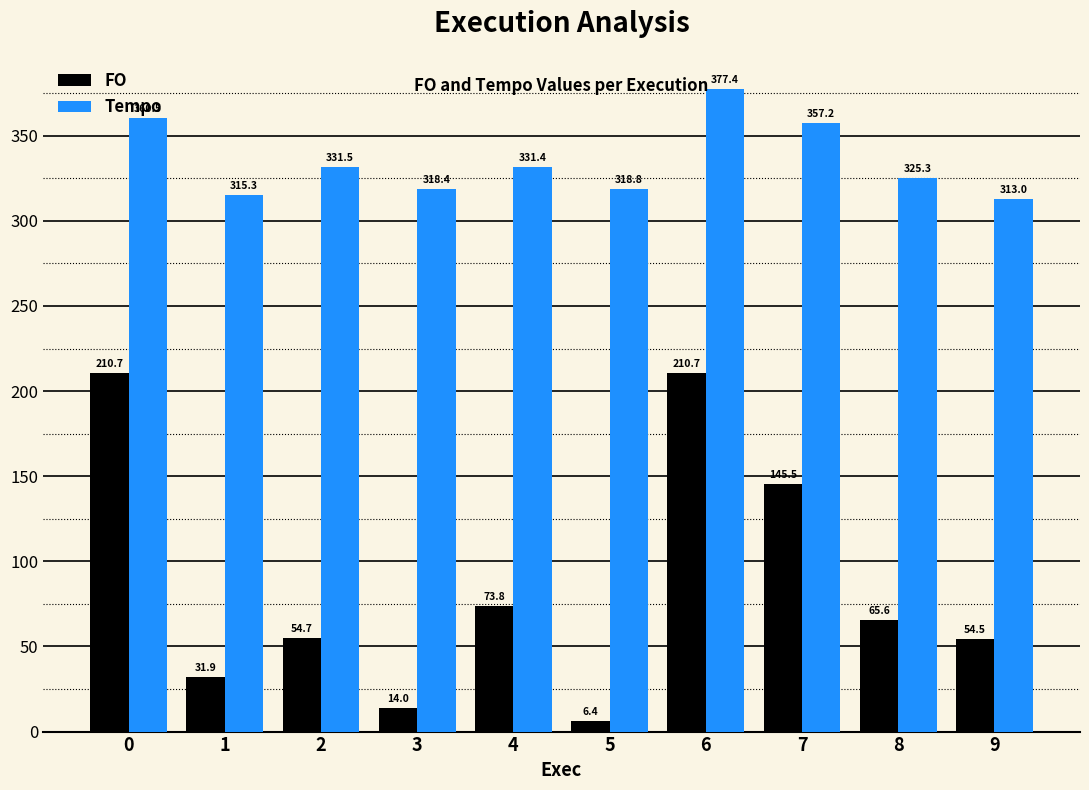

At which category does the chart reach its minimum across all series?

5